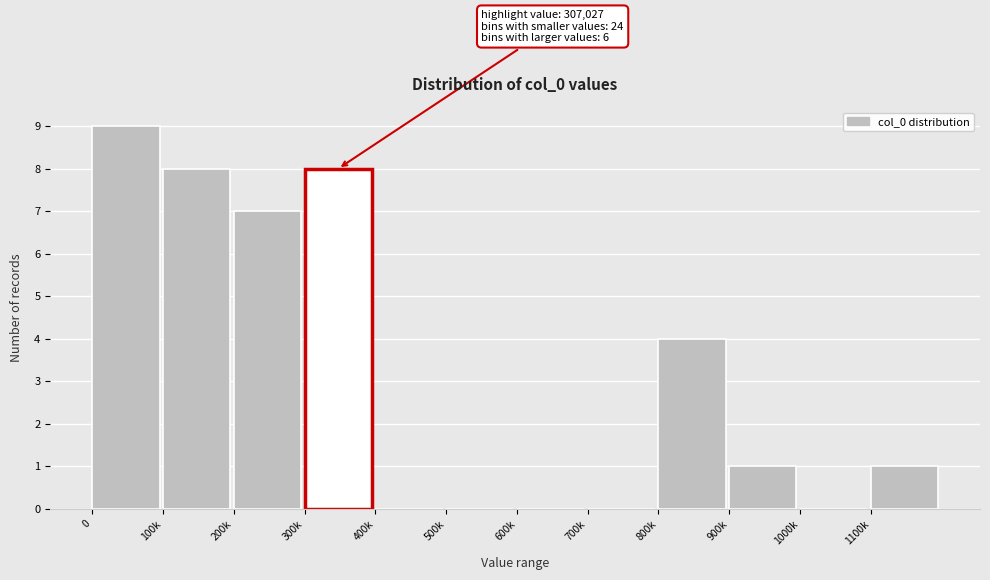

Reading left to right, extract all data points from this chart.

0=9	100k=8	200k=7	300k=8	400k=0	500k=0	600k=0	700k=0	800k=4	900k=1	1000k=0	1100k=1